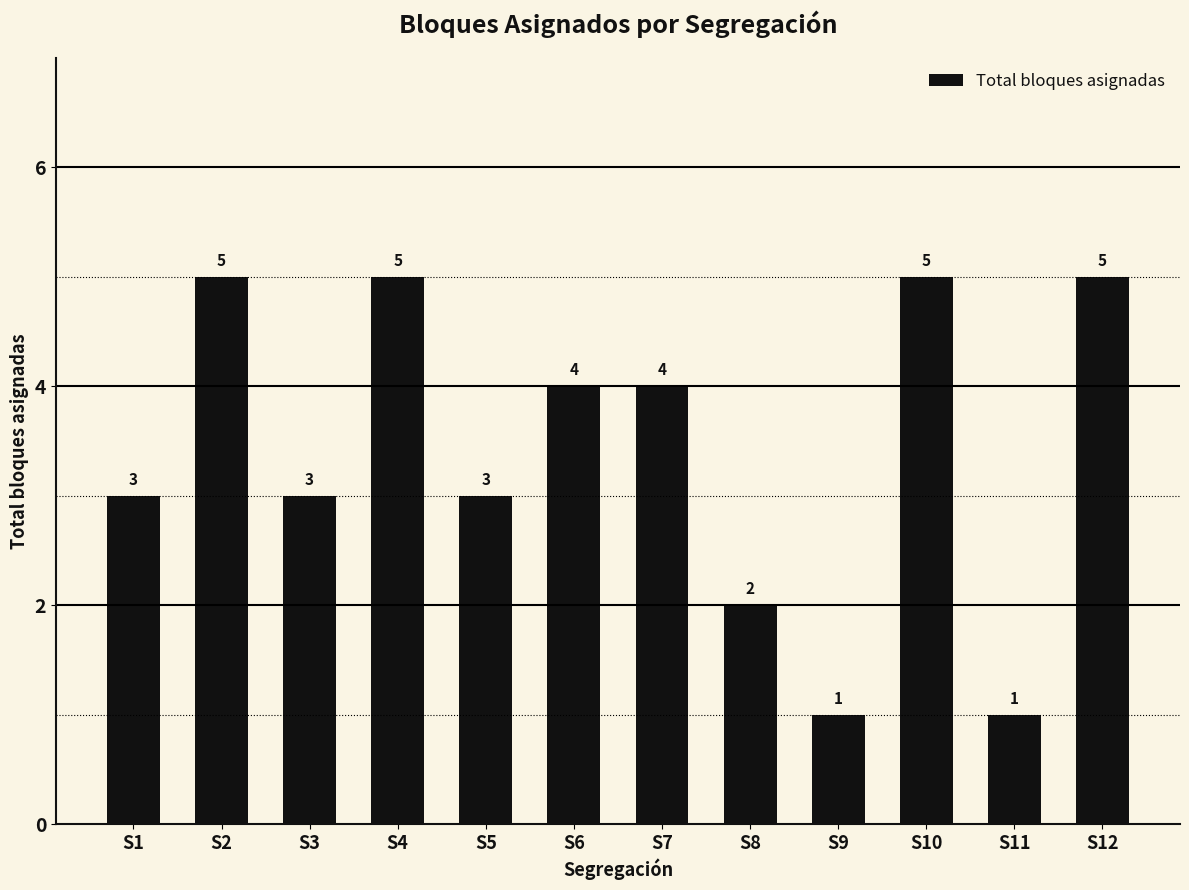

The value at S8 is 2. True or false?

True